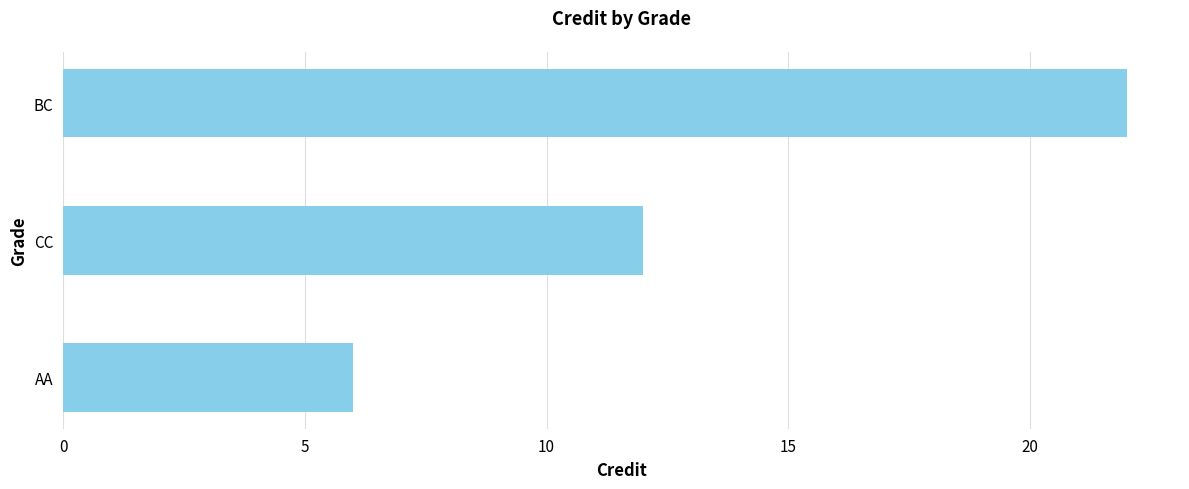

What is the average value?

13